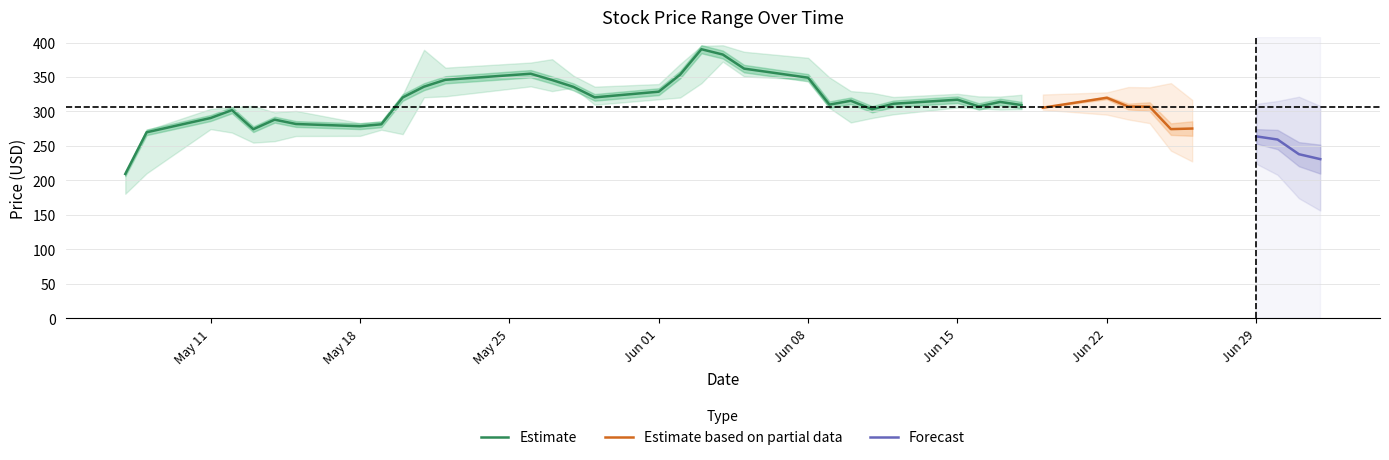

How many lines are shown in the chart?

3